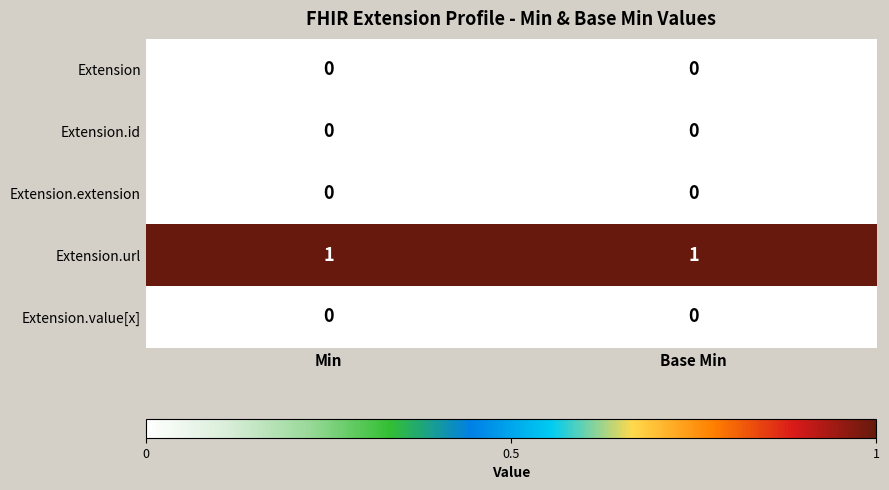

Which series has the largest total across all categories?

Extension.url